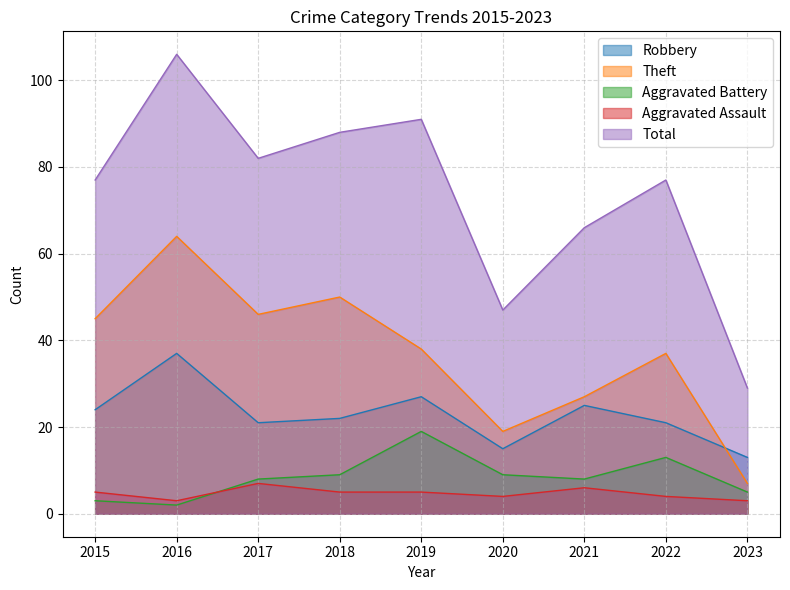

How many lines are shown in the chart?

5